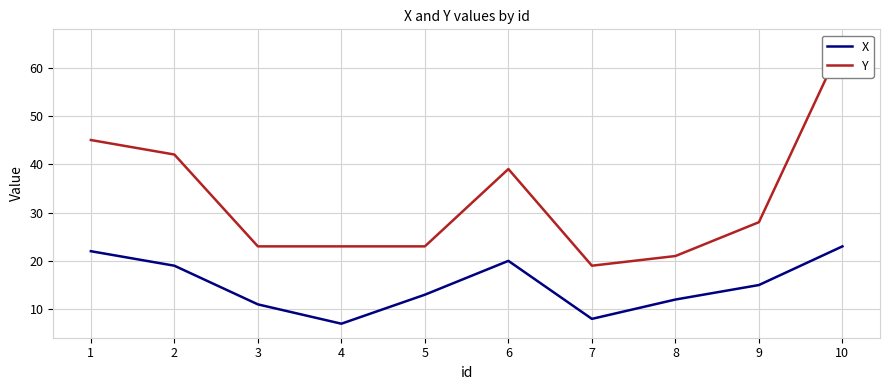

Is it true that X equals 10 at 2?

False